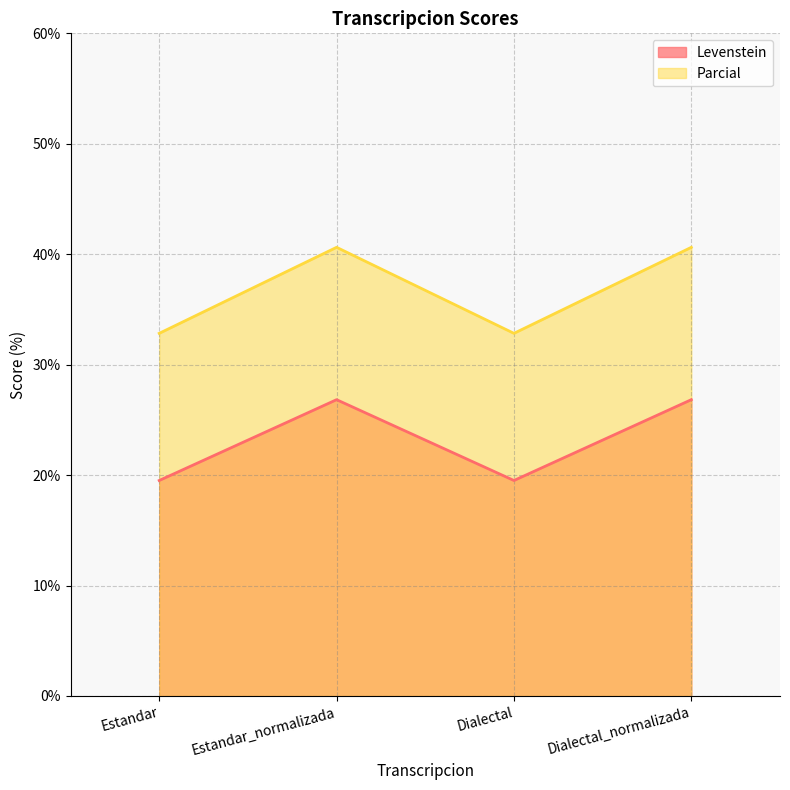

Reading left to right, transcribe all the data shown in this chart.

Levenstein: Estandar=19.5	Estandar_normalizada=26.8	Dialectal=19.5	Dialectal_normalizada=26.8
Parcial: Estandar=32.8	Estandar_normalizada=40.6	Dialectal=32.8	Dialectal_normalizada=40.6